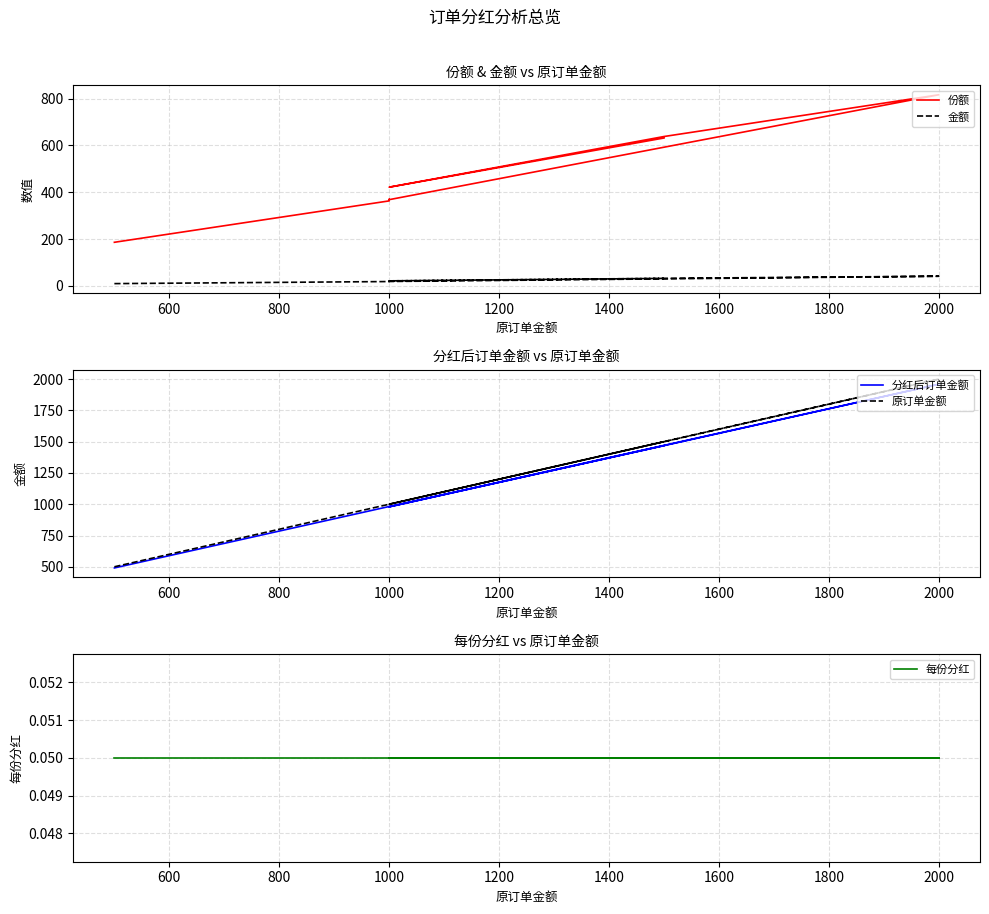

Which series has the largest range (max minus min)?

原订单金额